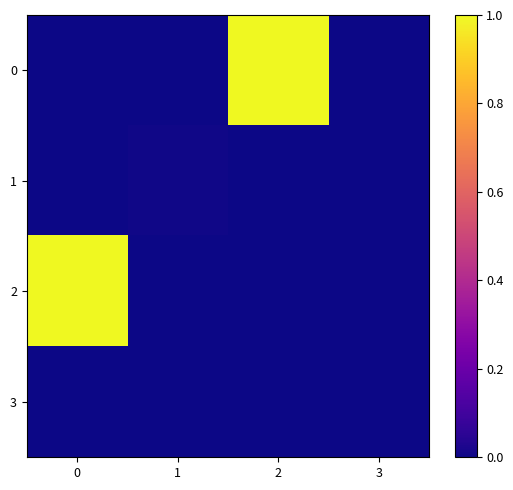

What is the total value across all series at 0?

1.0